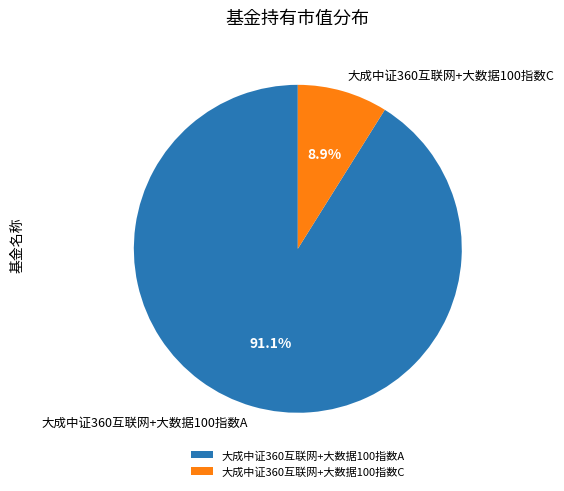

To the nearest percent, what percentage of the pie is 大成中证360互联网+大数据100指数A?

91%